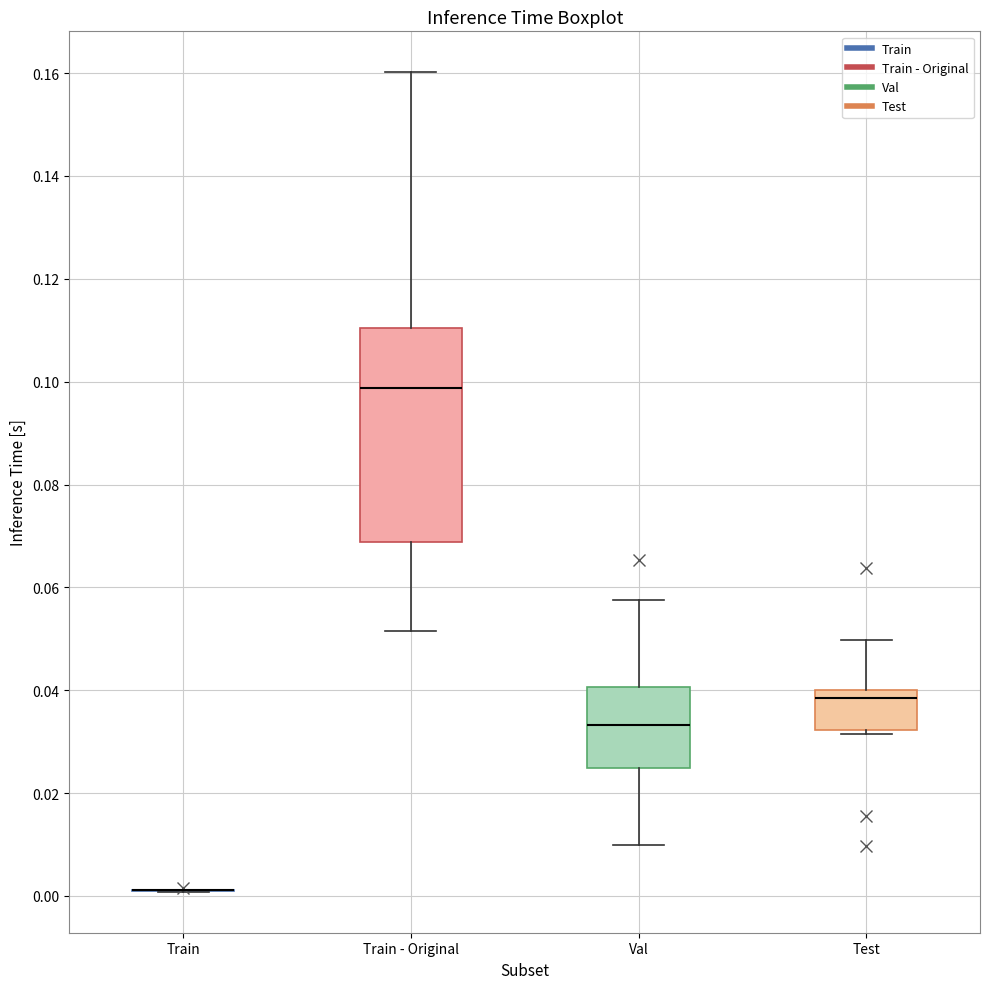

Comparing the boxes themselves (not the whiskers), which one is the tallest?

Train - Original